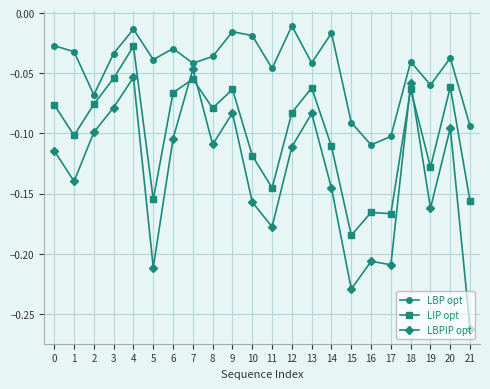

Is the value of LBPIP opt at 15 greater than the value of LBP opt at 10?

No